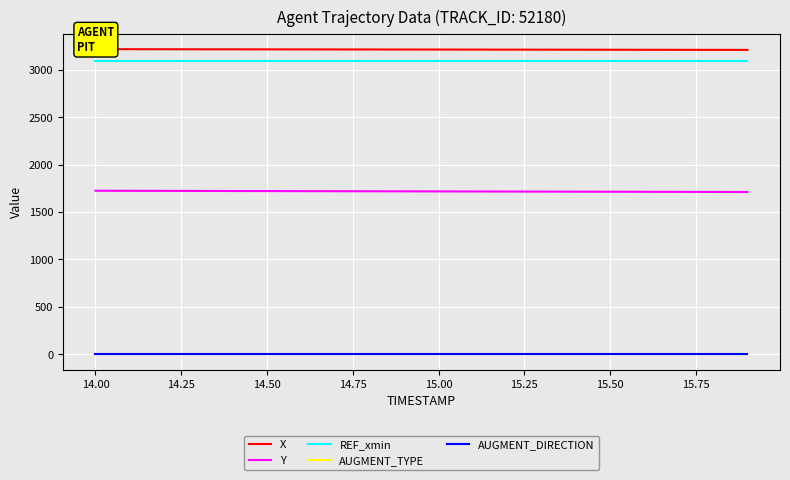

True or false: Y and REF_xmin intersect in this chart.

False